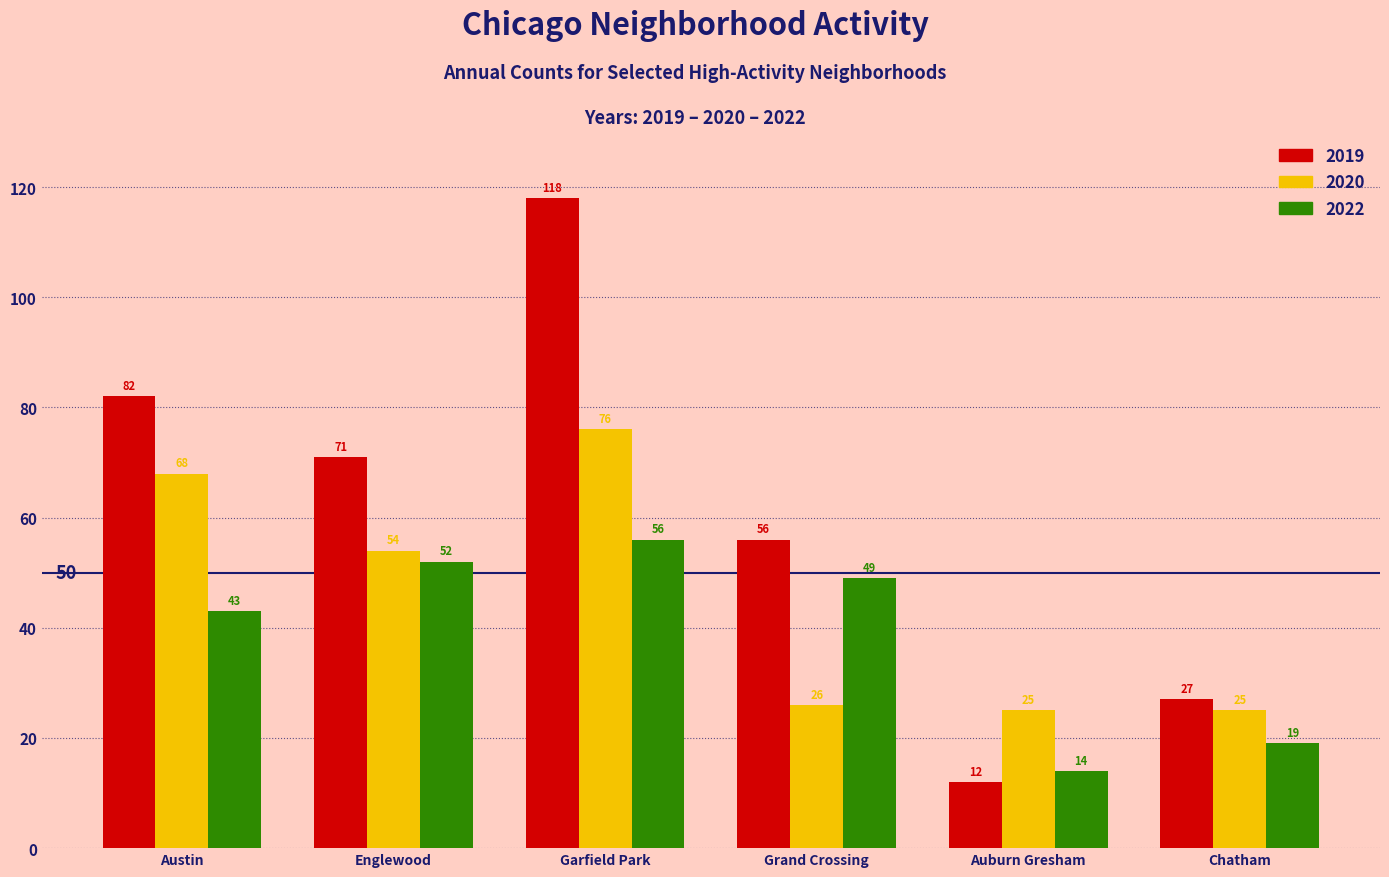

What is the difference between the maximum and second lowest values in the 2019 series?

91